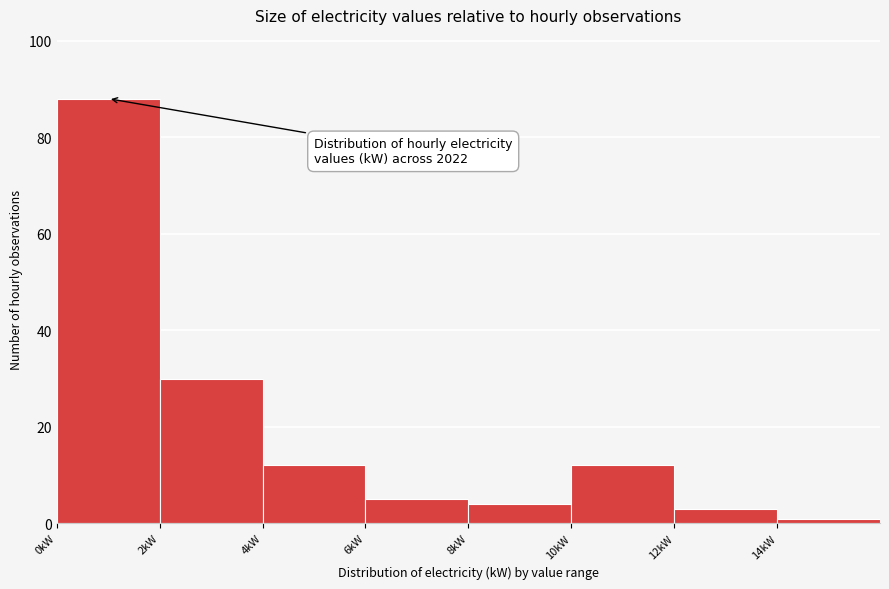

Which range on the x-axis has the tallest bar?

0 to 2